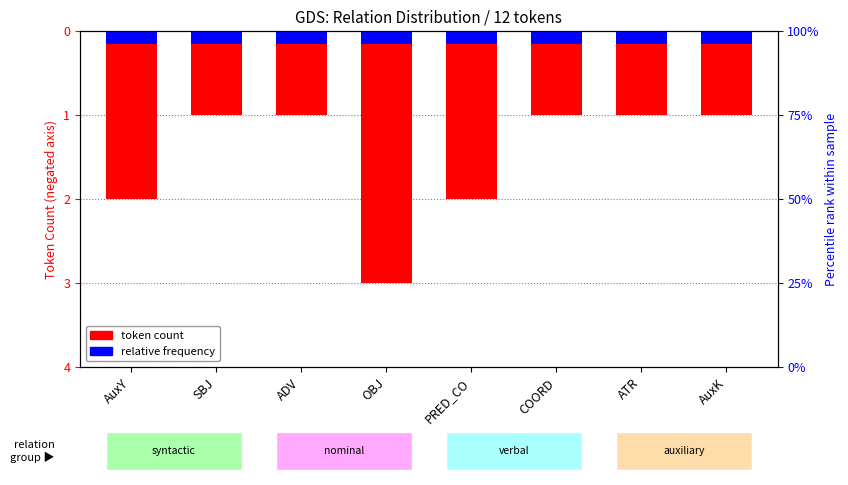

What is the approximate value of relative frequency at ADV?

-0.1